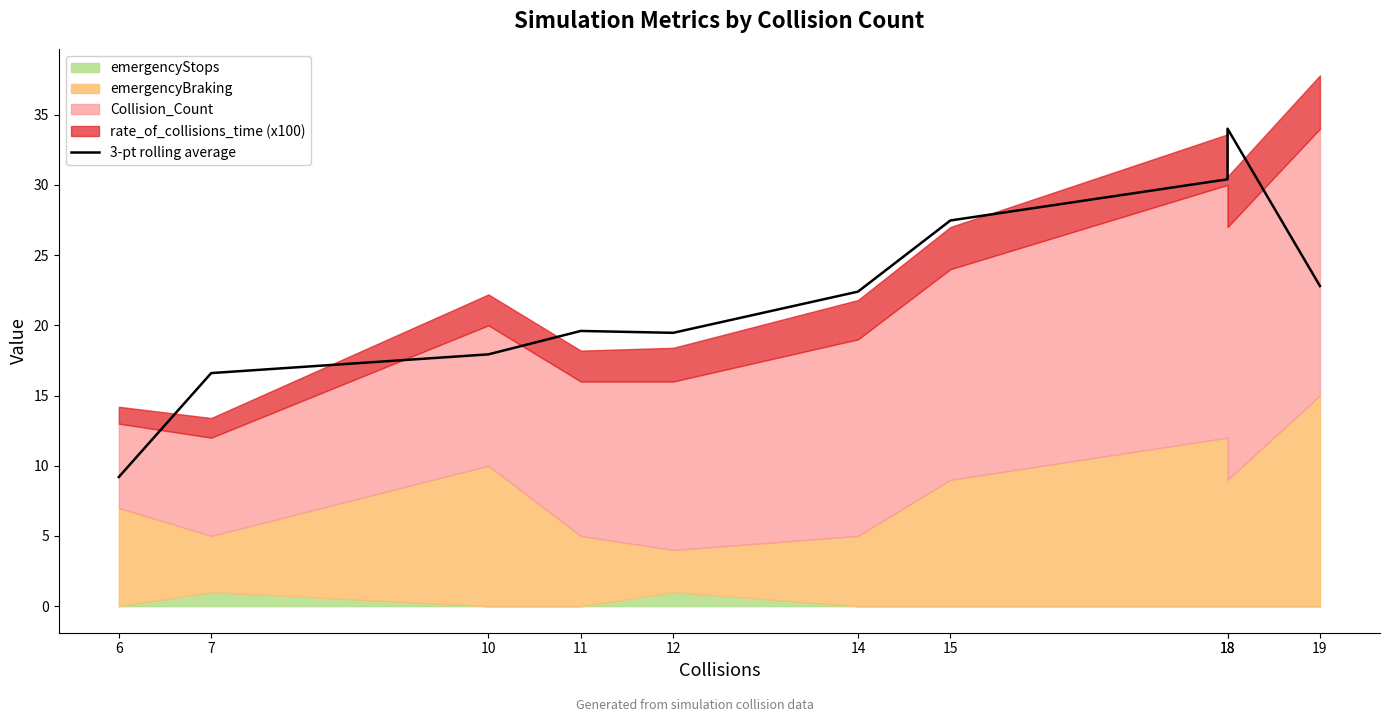

What is the change in value from 6 to 15?

+18.3